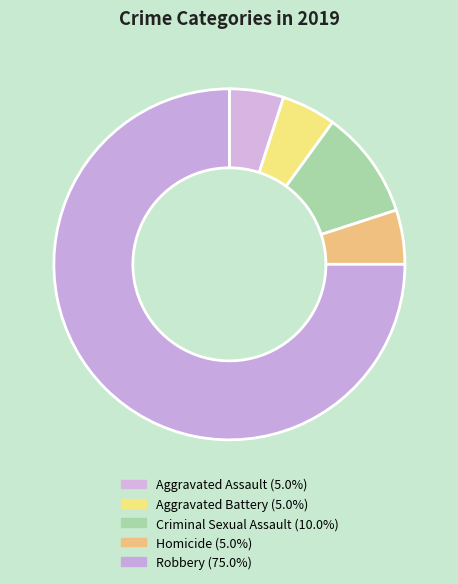

Rank the categories by value from lowest to highest.

Aggravated Assault, Aggravated Battery, Homicide, Criminal Sexual Assault, Robbery